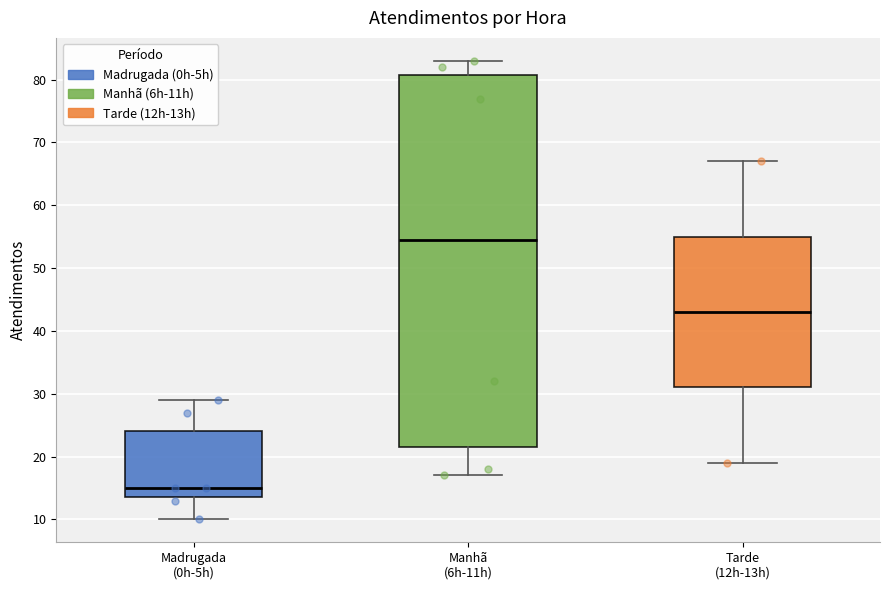

Reading left to right, transcribe this box plot: for each box, give where its median line is, the range the box spans, and where its two whiskers end, as read against the y-axis. The values are not printed on the chart, so give them approximately, as read against the axis.

Madrugada (0h-5h): median 15, box 14 to 24, whiskers 10 to 29
Manhã (6h-11h): median 55, box 22 to 81, whiskers 17 to 83
Tarde (12h-13h): median 43, box 31 to 55, whiskers 19 to 67